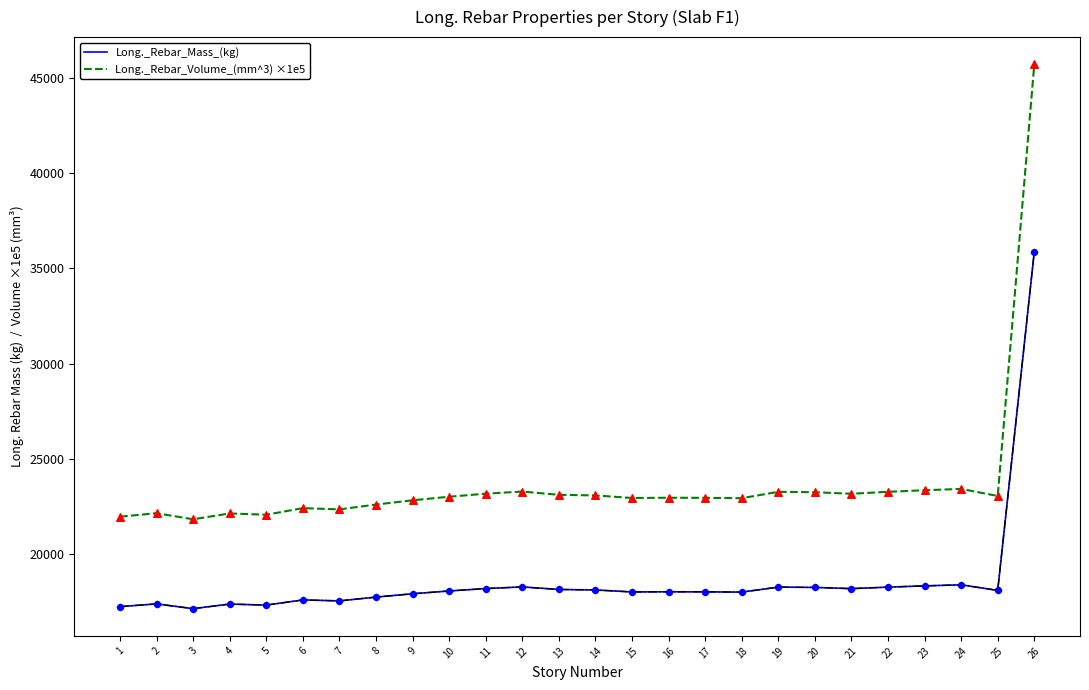

At which category is the sum across all series the highest?

26